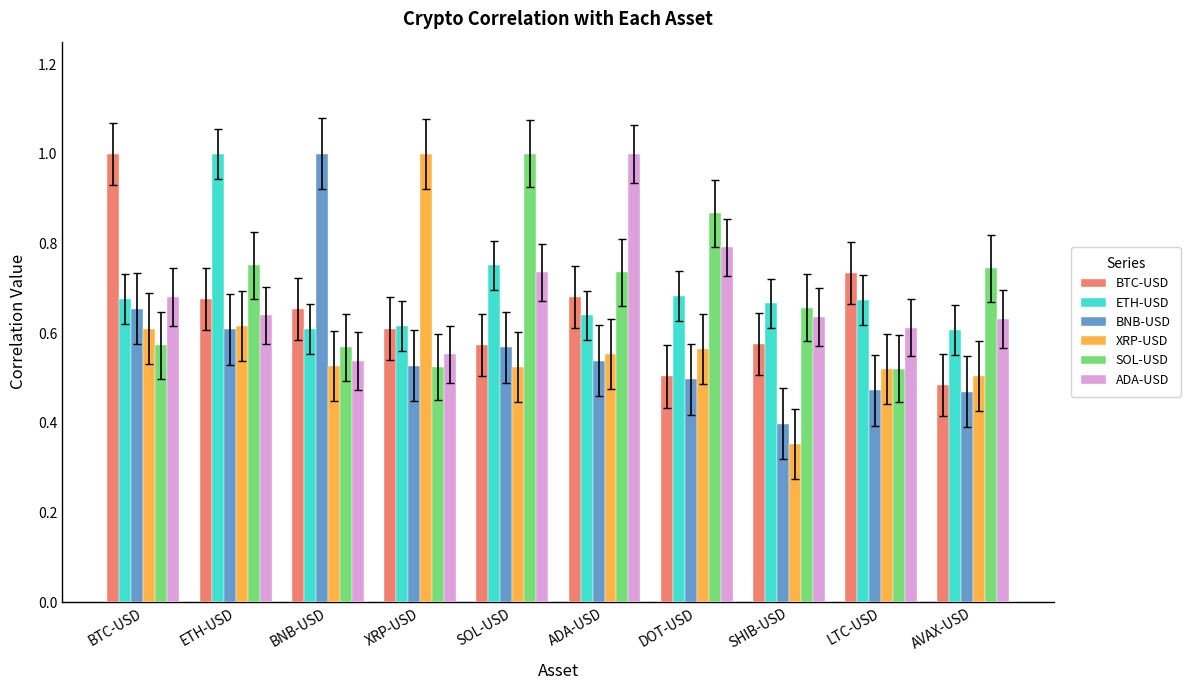

Are the bars grouped side by side (vs. stacked)?

Yes